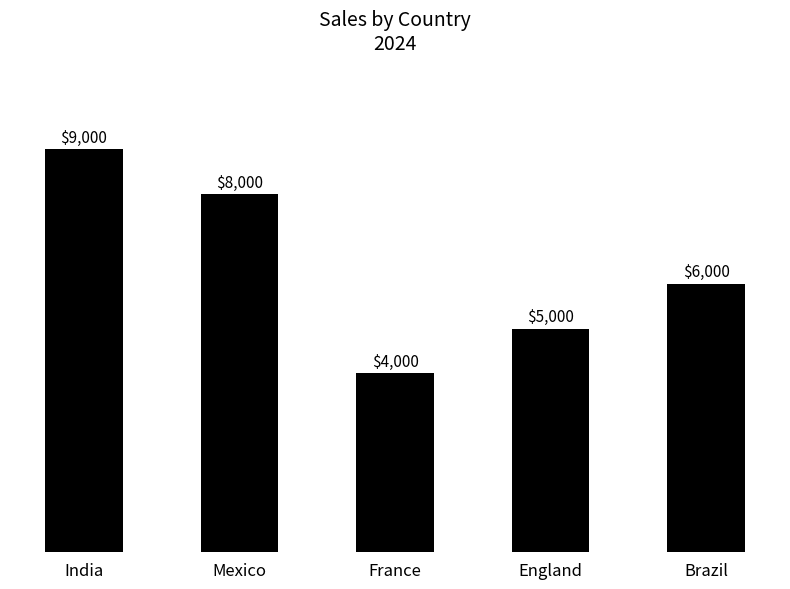

Read the value at Brazil, to the nearest 100.

6000